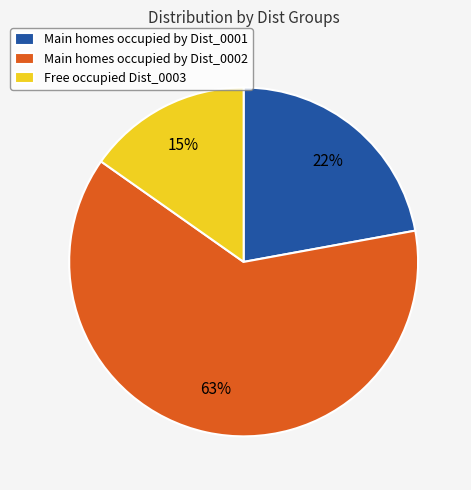

Count the number of slices in the pie.

3